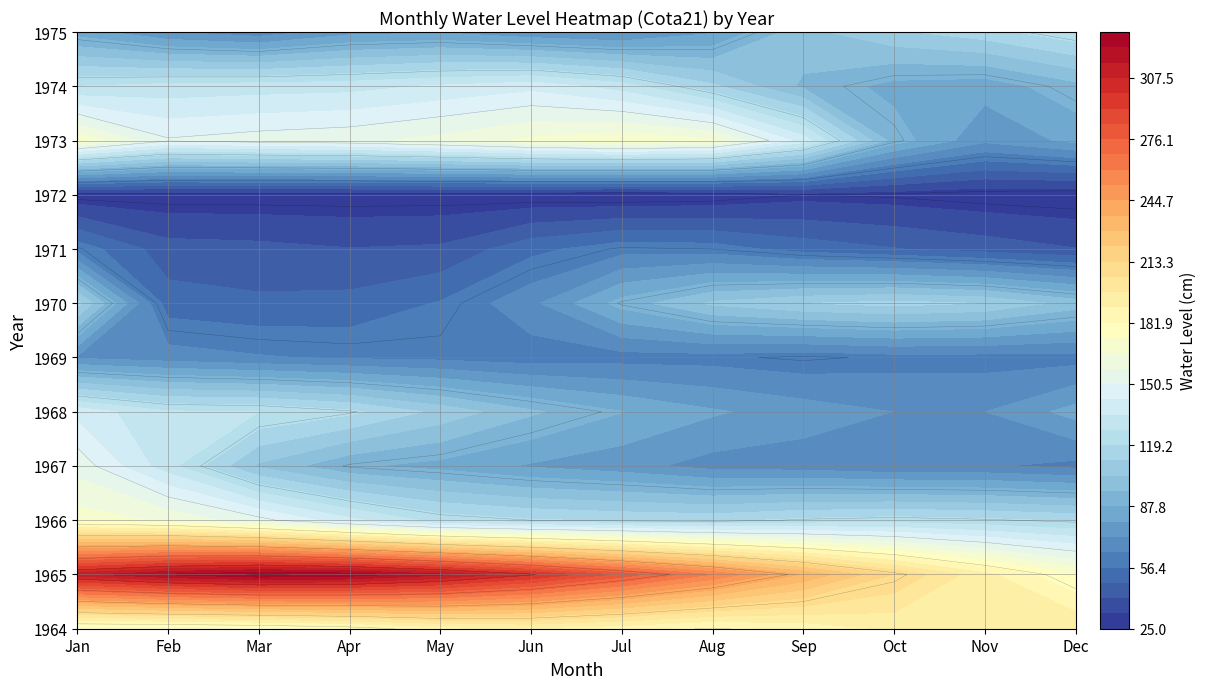

What is the minimum value for Aug?

26